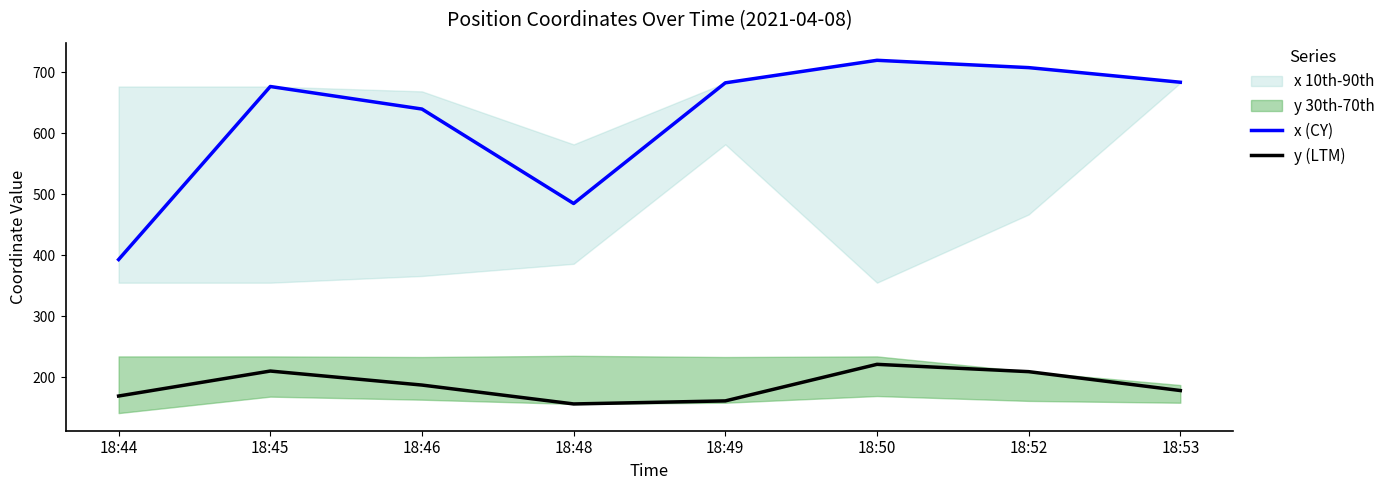

What is the greatest value displayed?

720